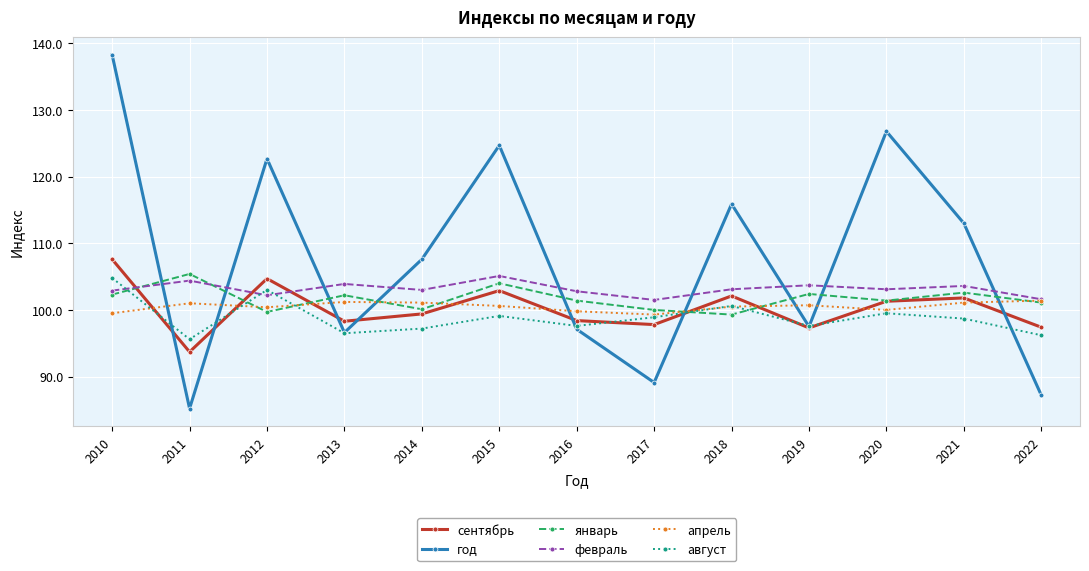

What is the sum of all сентябрь values?

1302.7